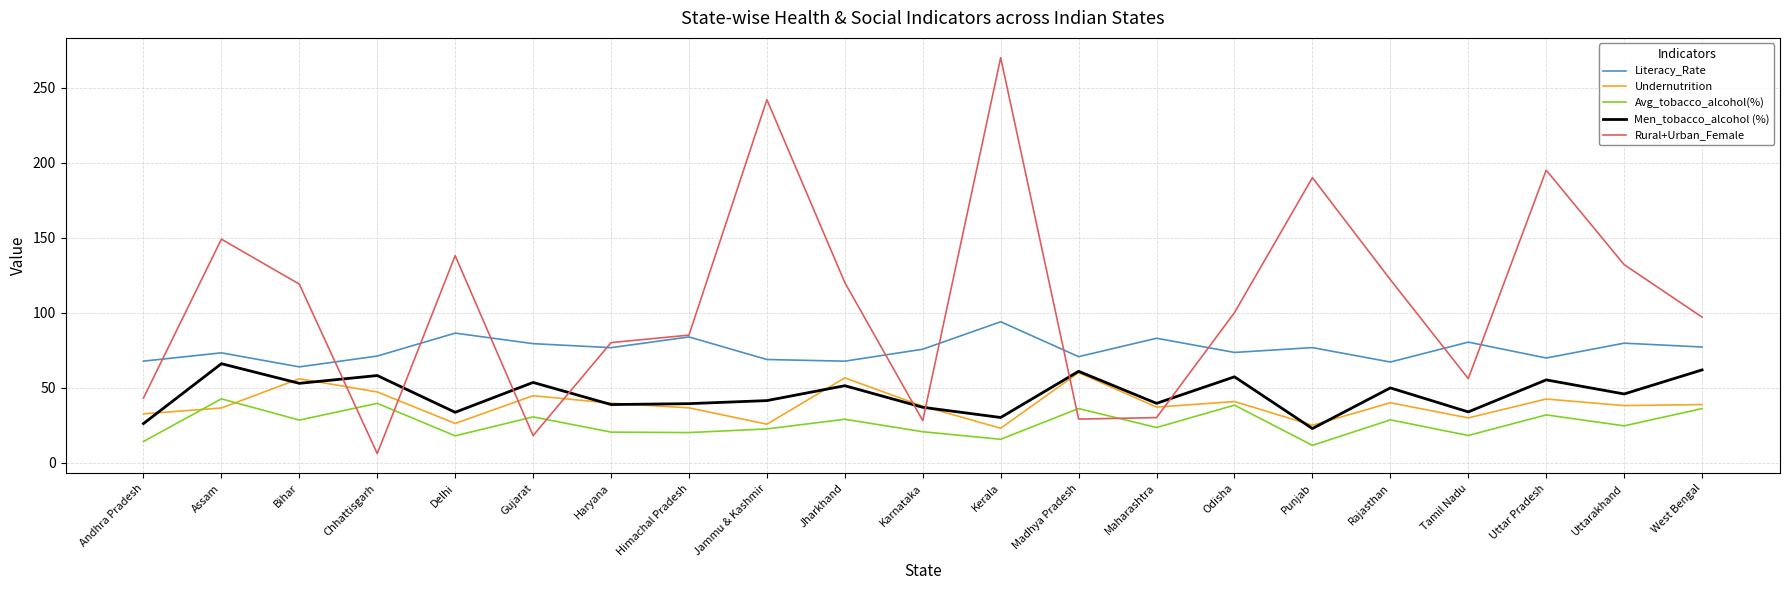

True or false: Rural+Urban_Female has more than 1 points higher than both neighbors.

True